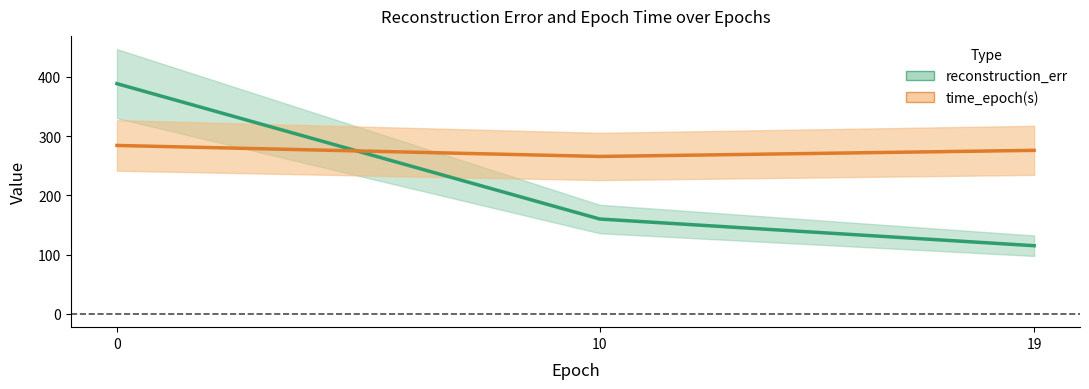

What is the difference between the reconstruction_err values at 10 and 19?

45.0